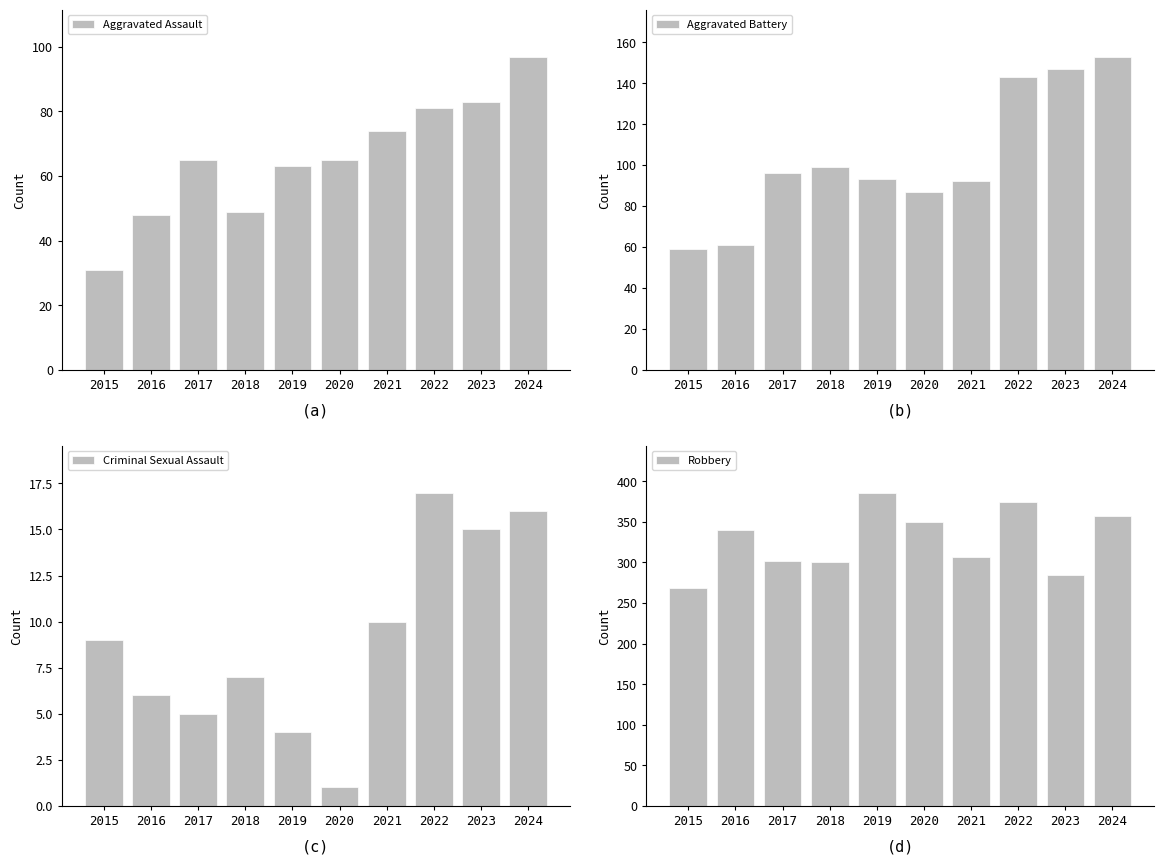

What is the difference between the Robbery values at 2017 and 2020?

48